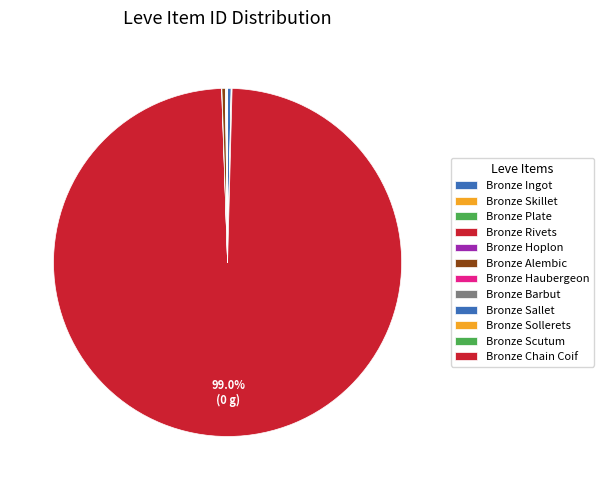

What is the ratio of the value at Bronze Skillet to the value at Bronze Haubergeon?

0.8